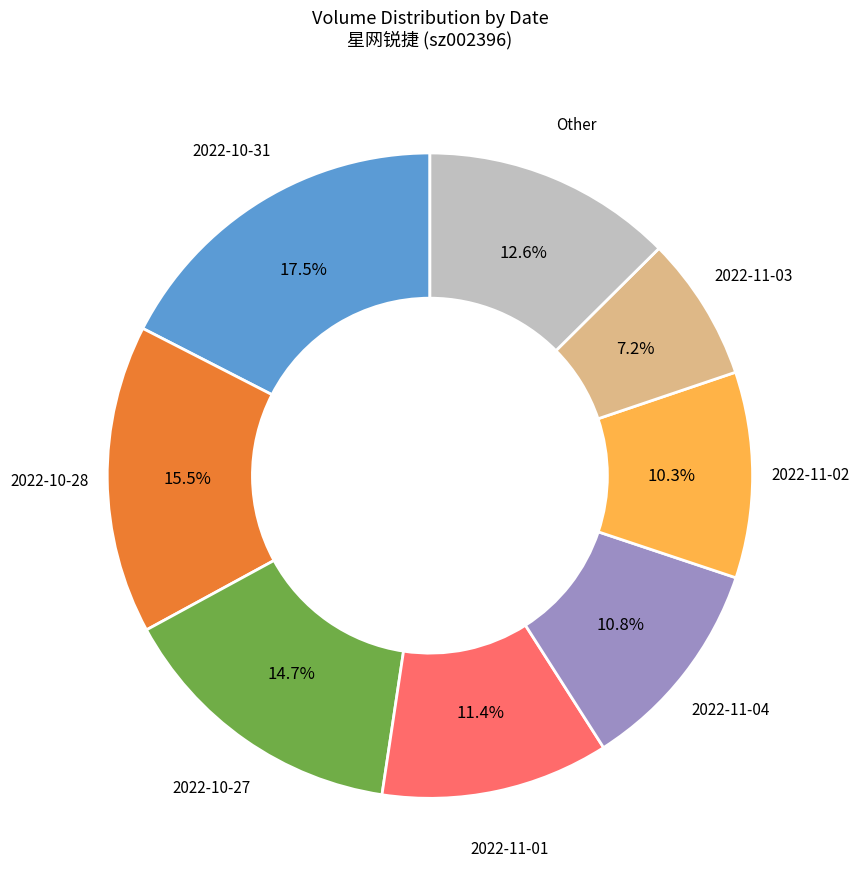

To the nearest percent, what is the difference between the largest and smallest slice percentages?

10%